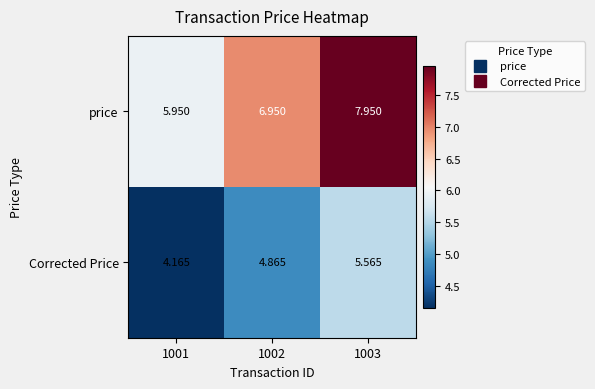

Rank the series at 1002 from lowest to highest value.

Corrected Price, price